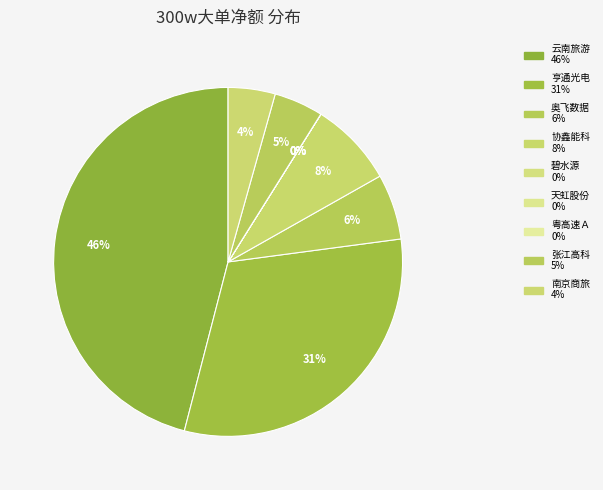

How many segments does this pie chart have?

9